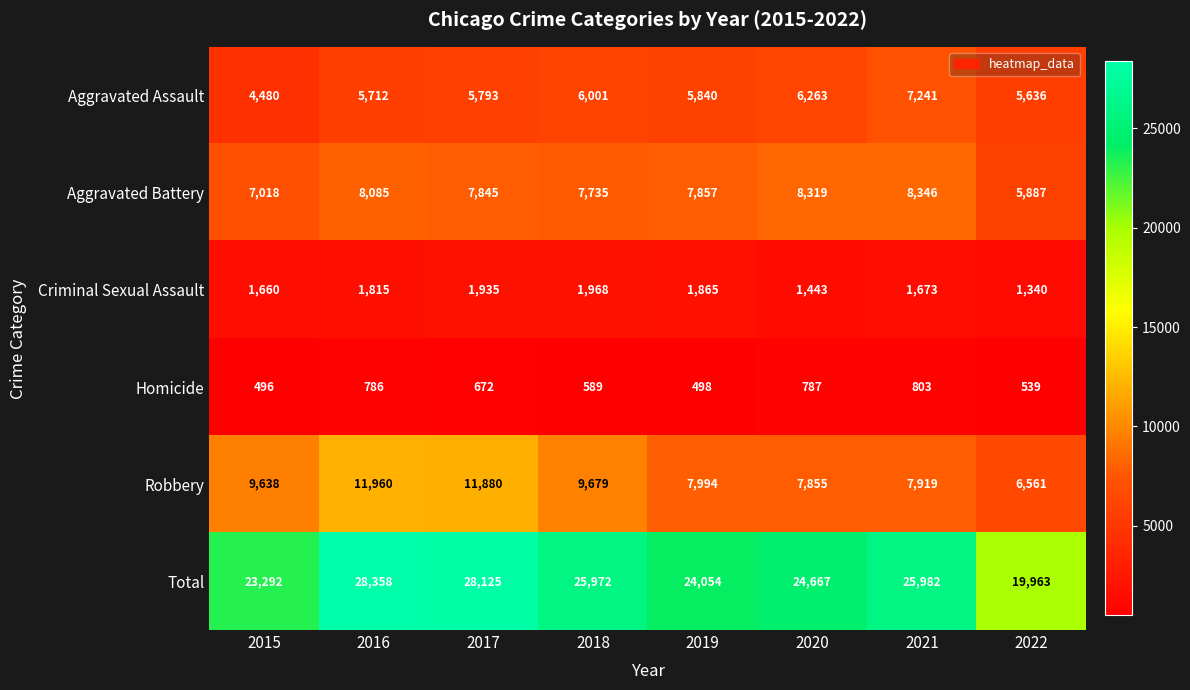

At how many categories does at least one series exceed 6594?

8